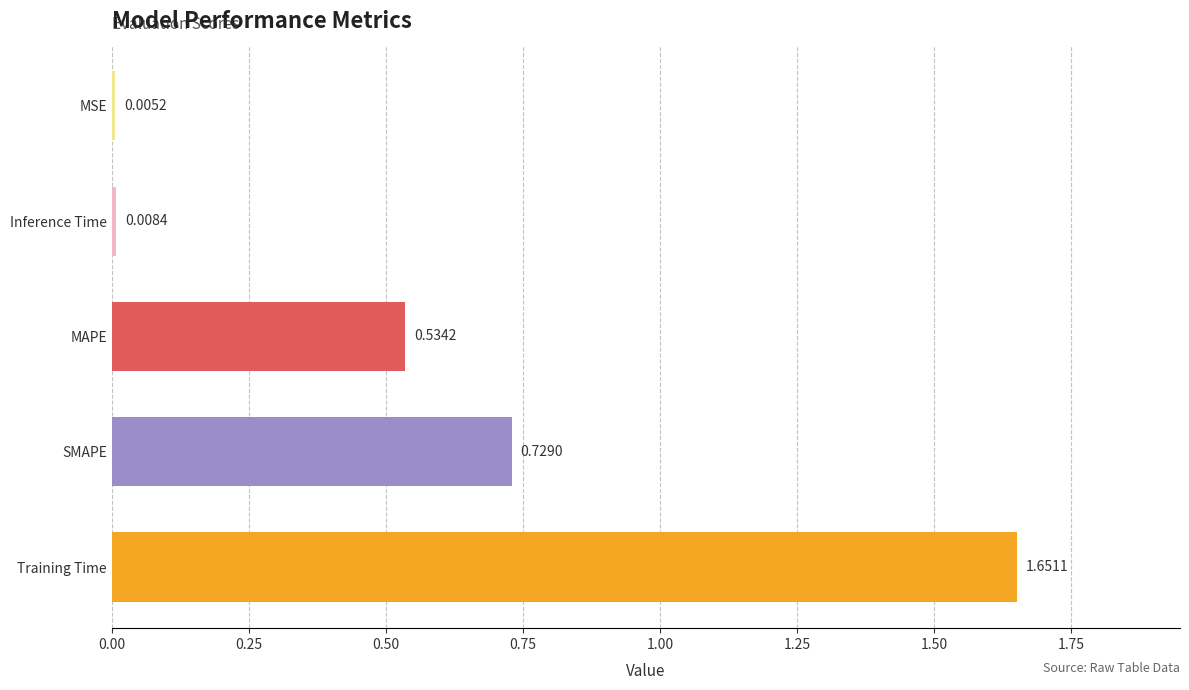

What is the sum of all values?

2.9